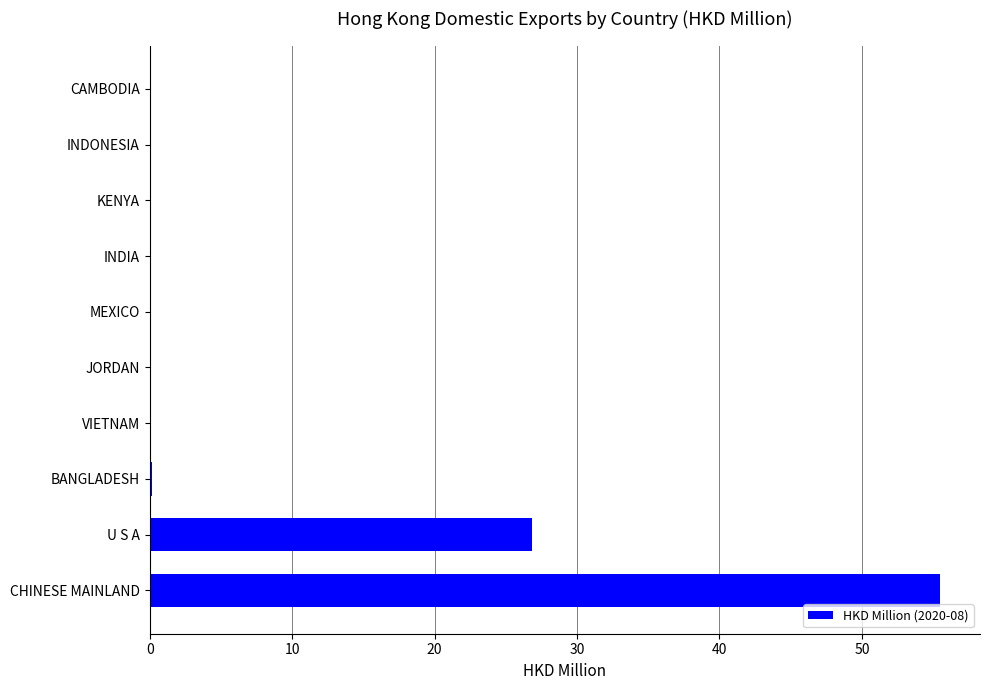

What is the sum of all values?

82.5